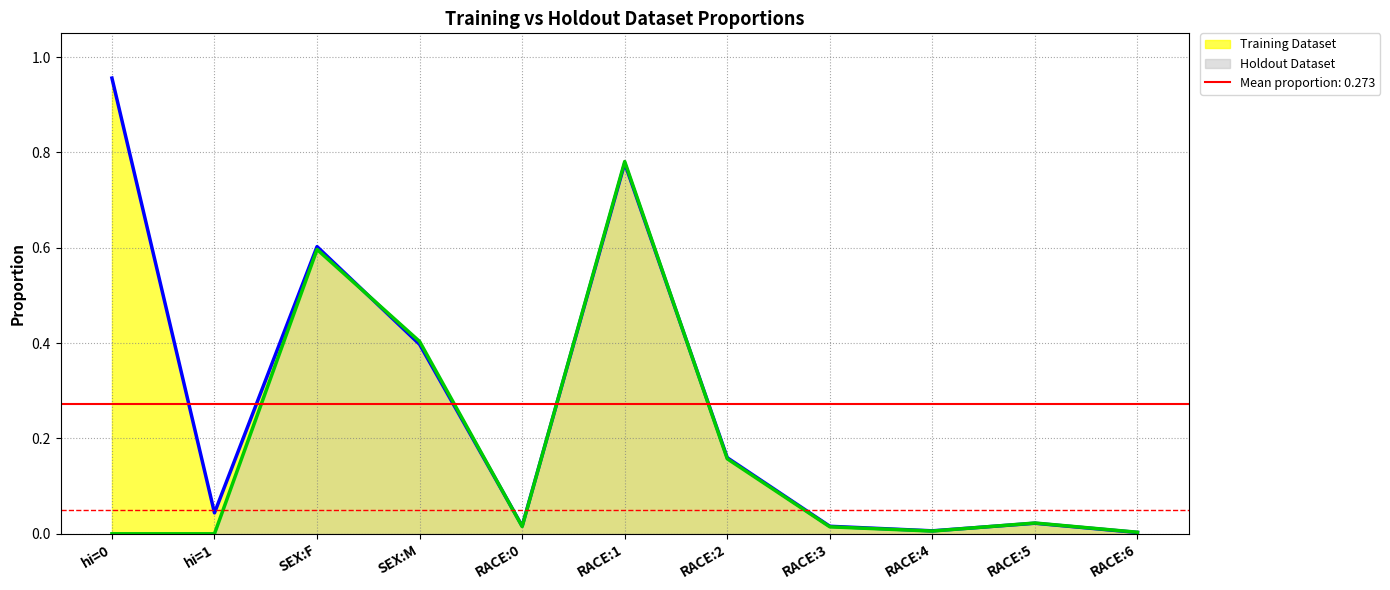

Does the chart have visible grid lines?

Yes